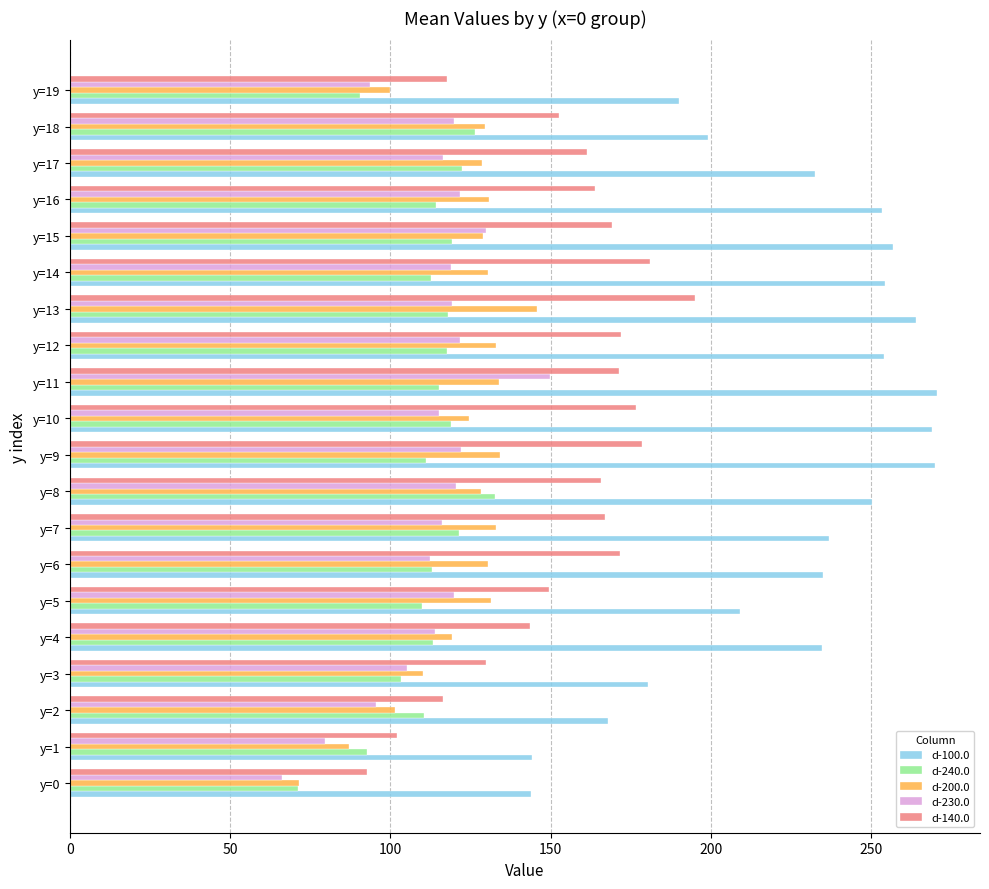

The value of d-230.0 at y=2 is 26.7. True or false?

False